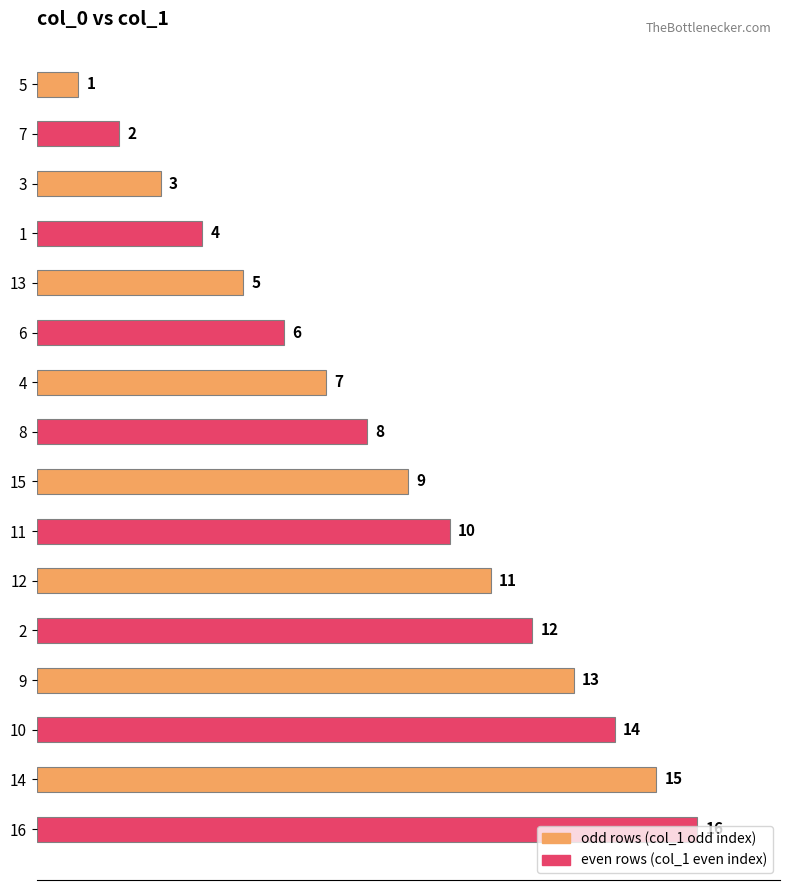

How many bars are there in total?

16